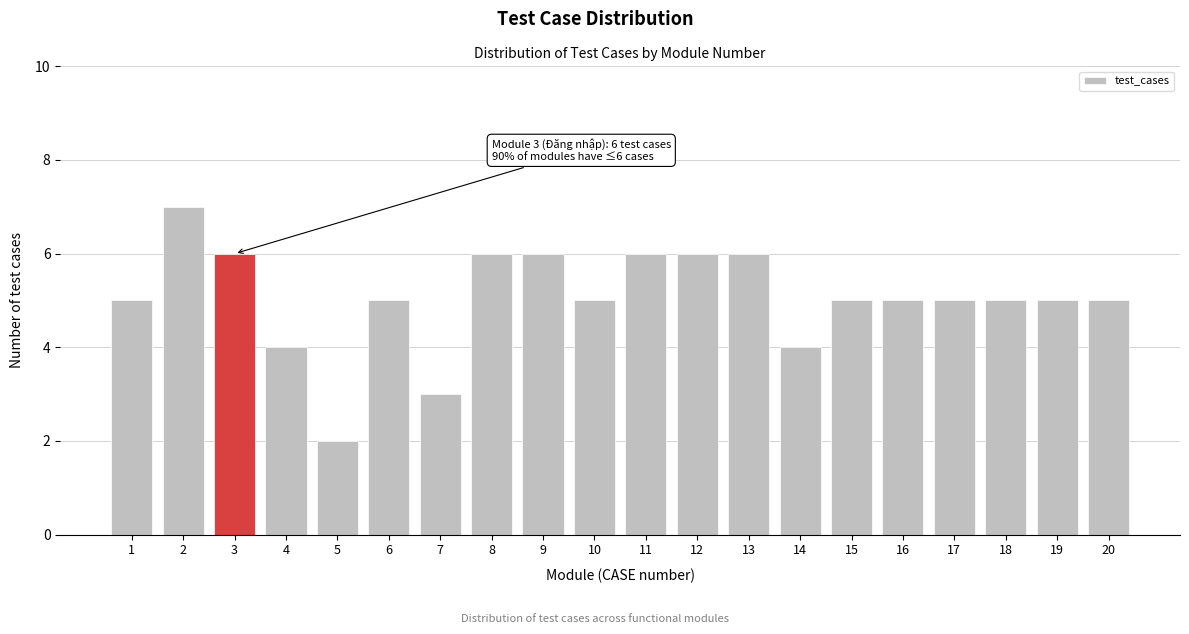

Reading right to left, transcribe all the data shown in this chart.

5	5	5	5	5	5	4	6	6	6	5	6	6	3	5	2	4	6	7	5